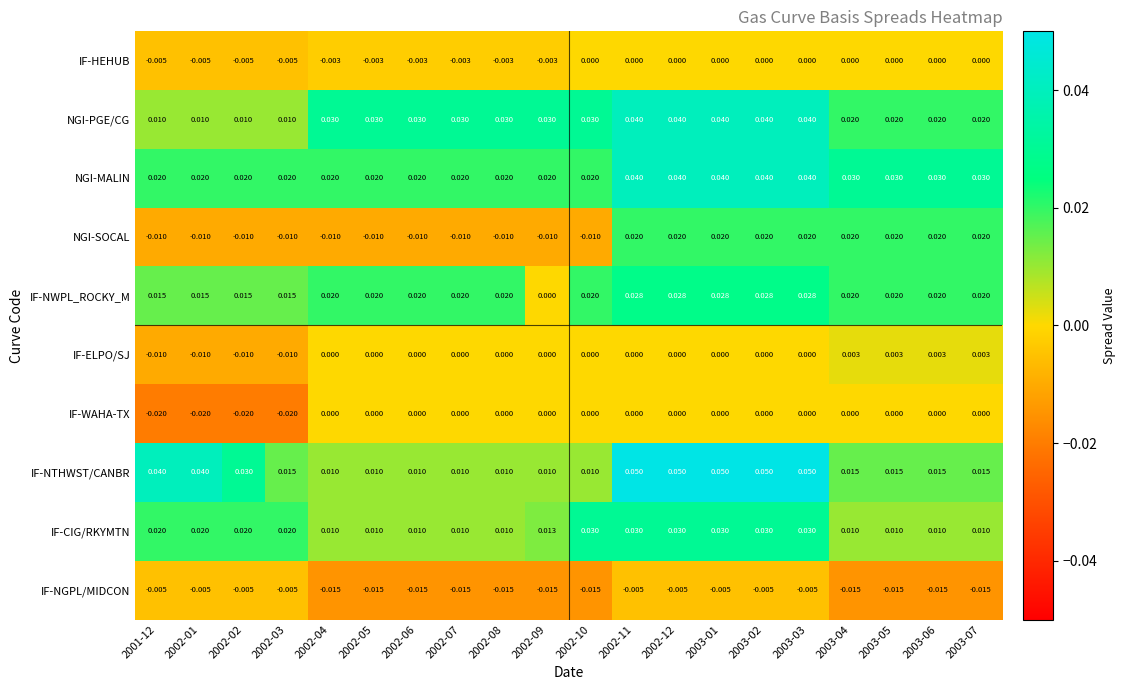

At how many categories does at least one series exceed 0?

20